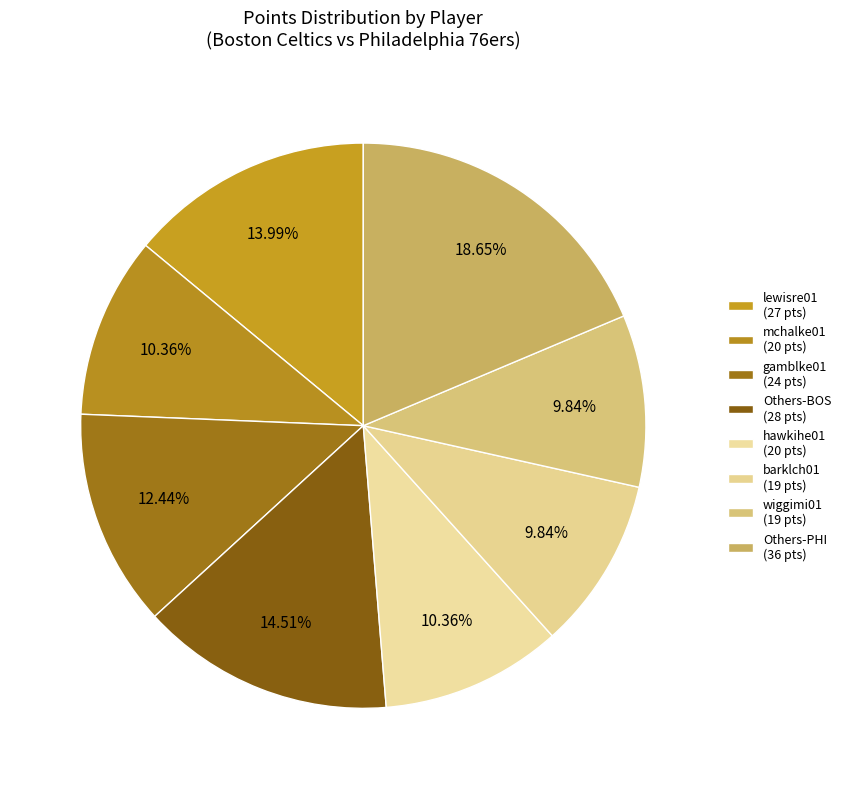

How many segments does this pie chart have?

8